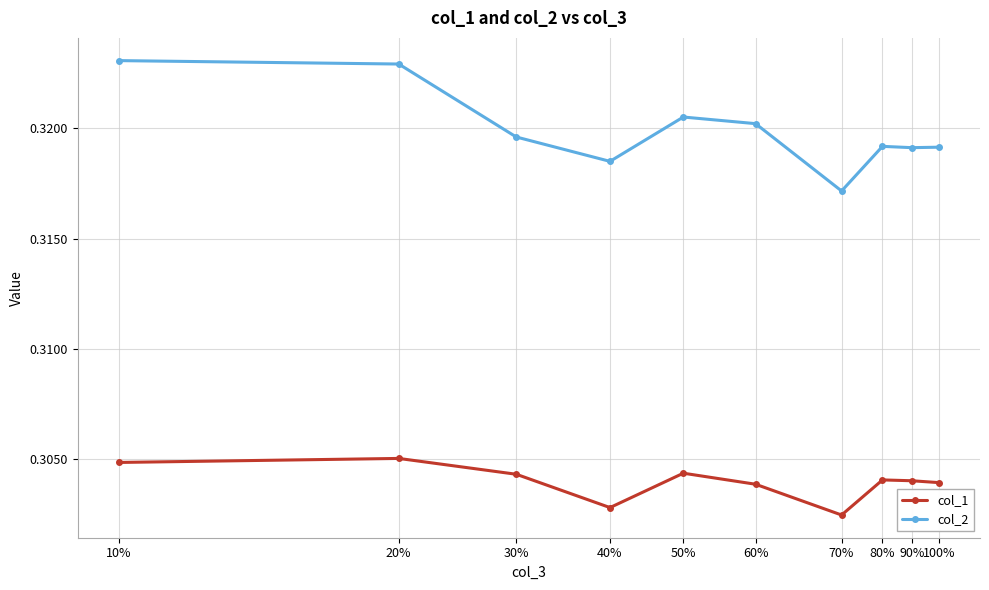

Is the value of col_2 at 20% greater than the value of col_1 at 50%?

Yes